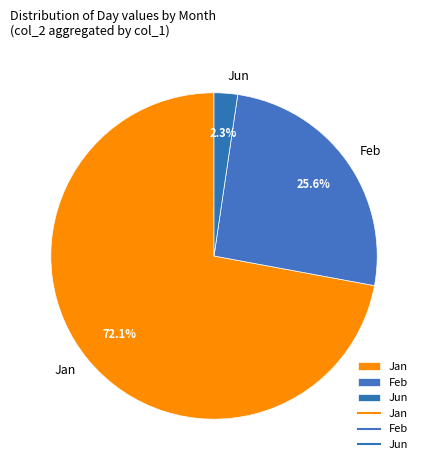

Count the number of slices in the pie.

3